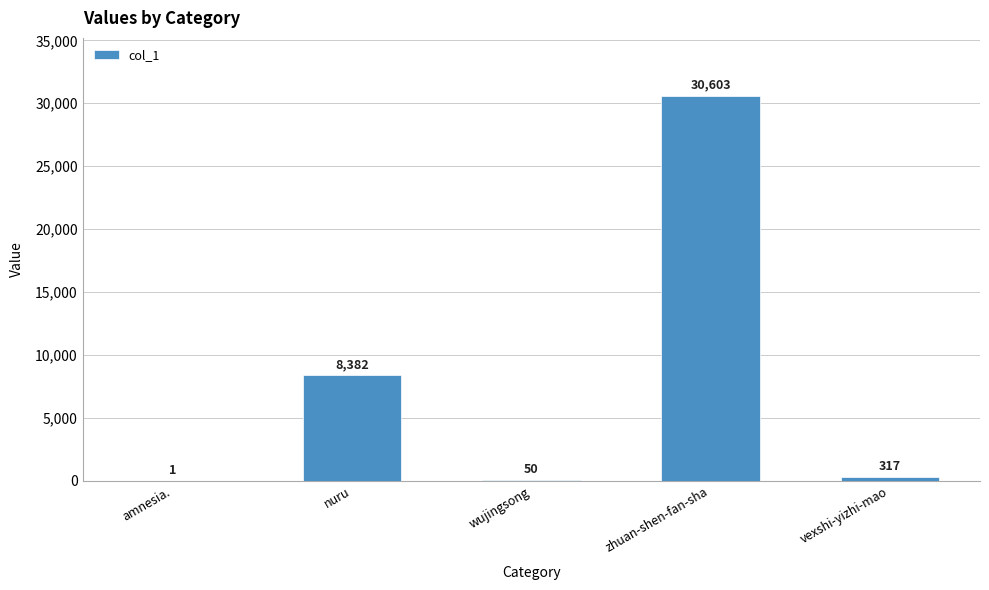

How many data points does each series have?

5